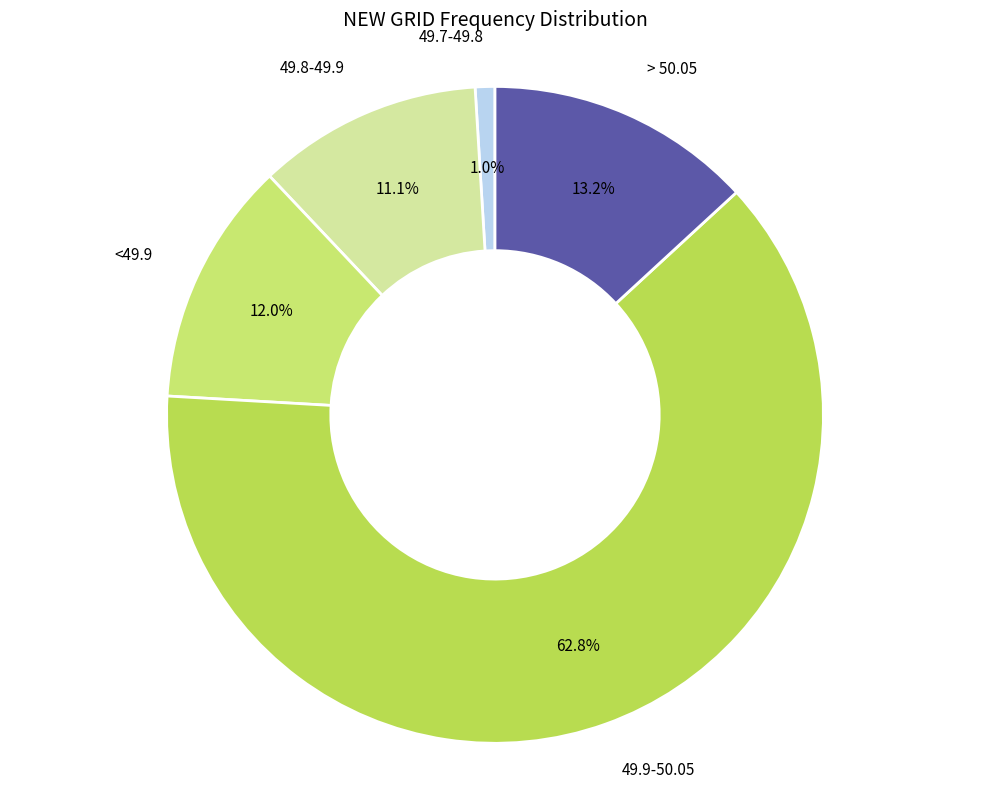

Rank the categories by value from lowest to highest.

49.7-49.8, 49.8-49.9, <49.9, > 50.05, 49.9-50.05